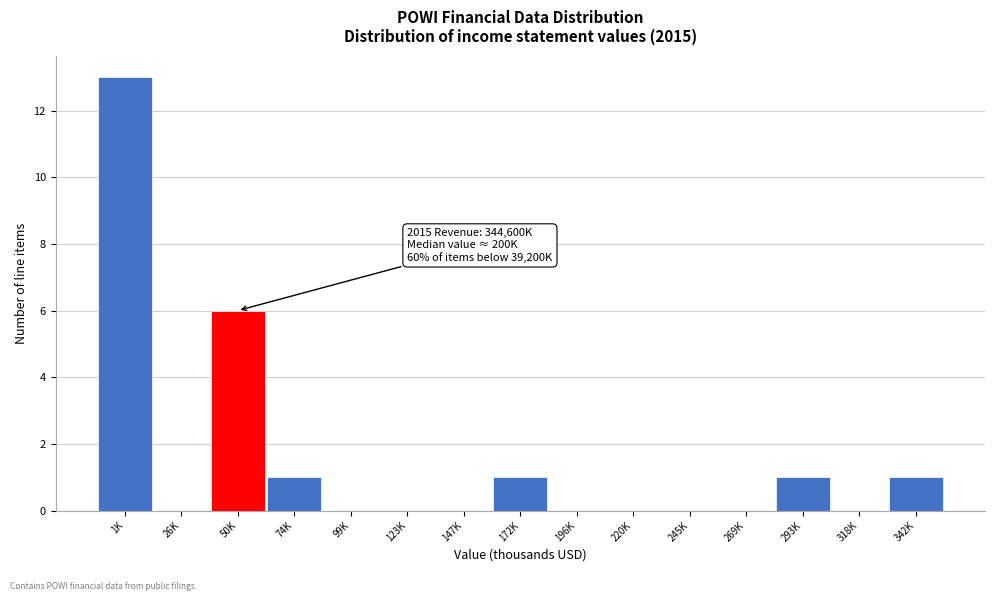

Reading left to right, extract all data points from this chart.

1K=13	26K=0	50K=6	74K=1	99K=0	123K=0	147K=0	172K=1	196K=0	220K=0	245K=0	269K=0	293K=1	318K=0	342K=1